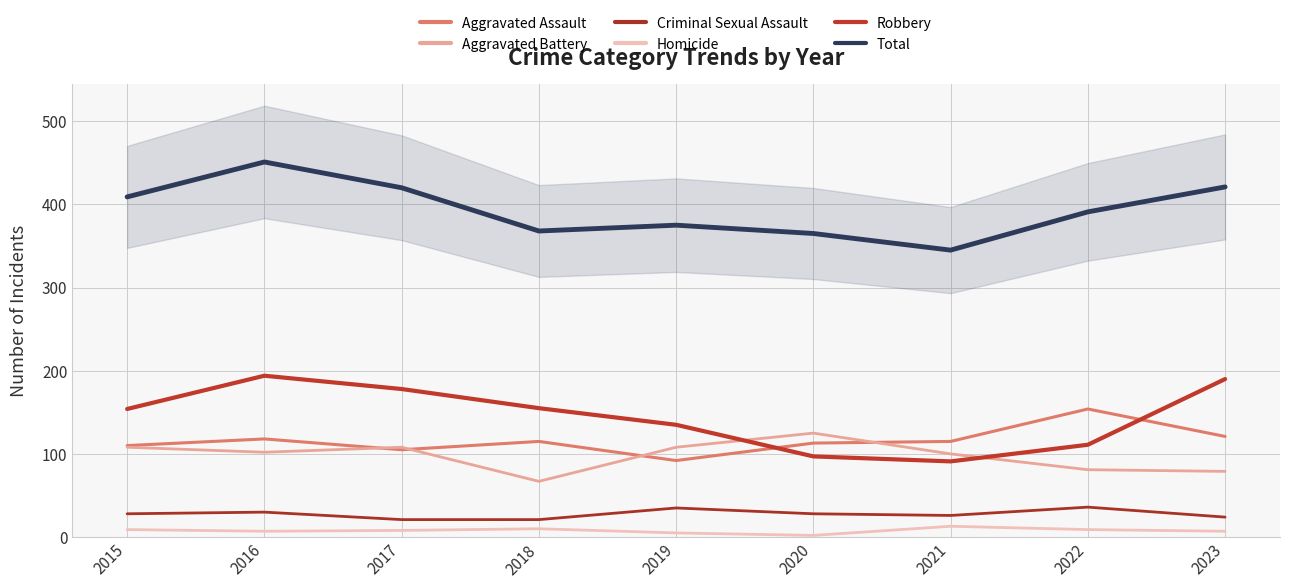

The value of Homicide at 2016 is 7. True or false?

True